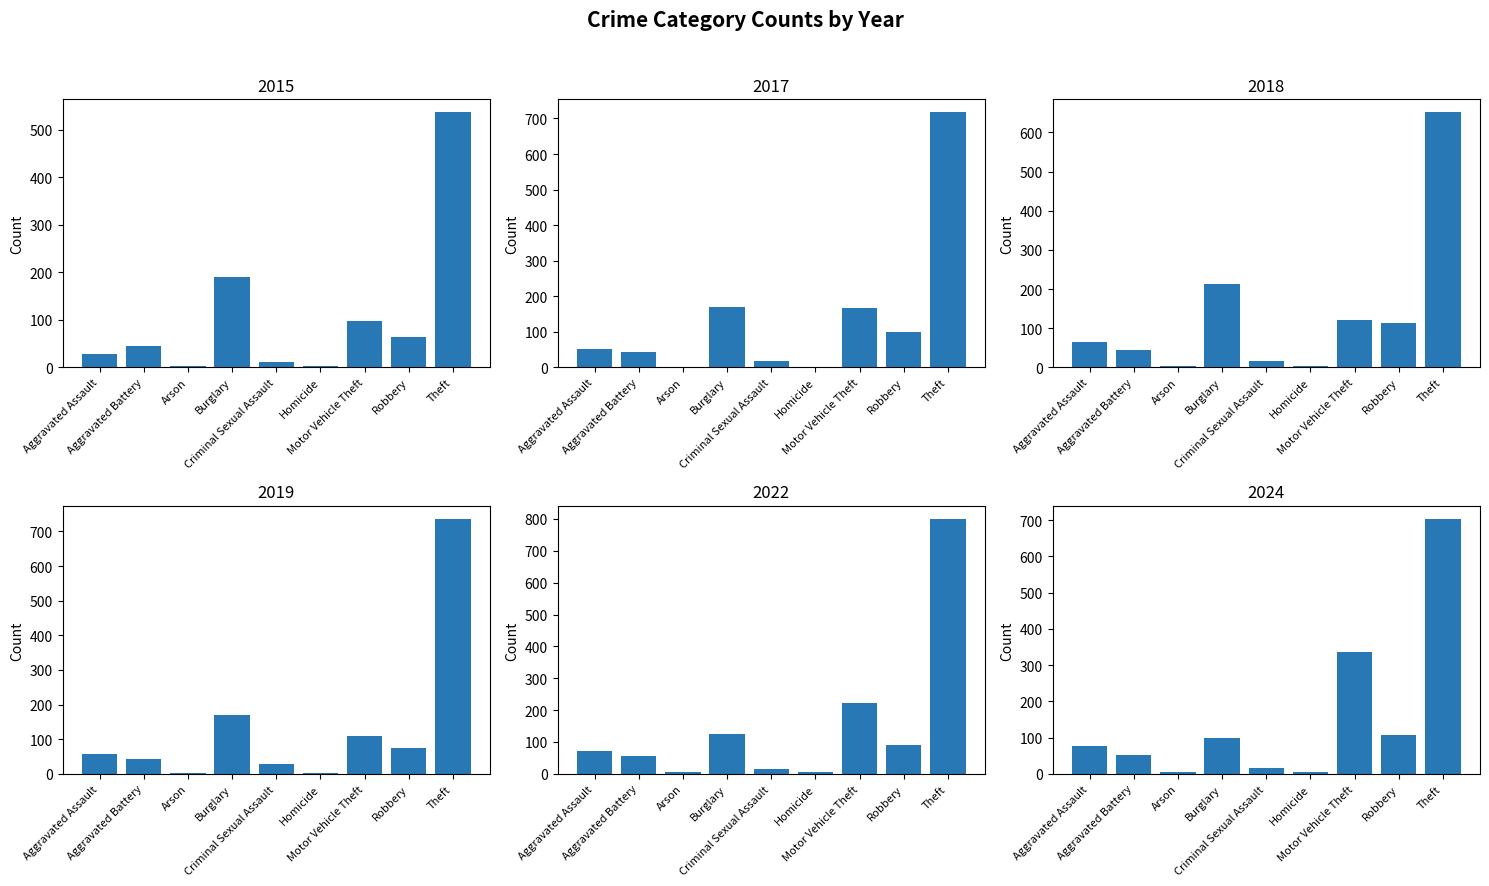

The value of 2024 at Arson is 6. True or false?

False